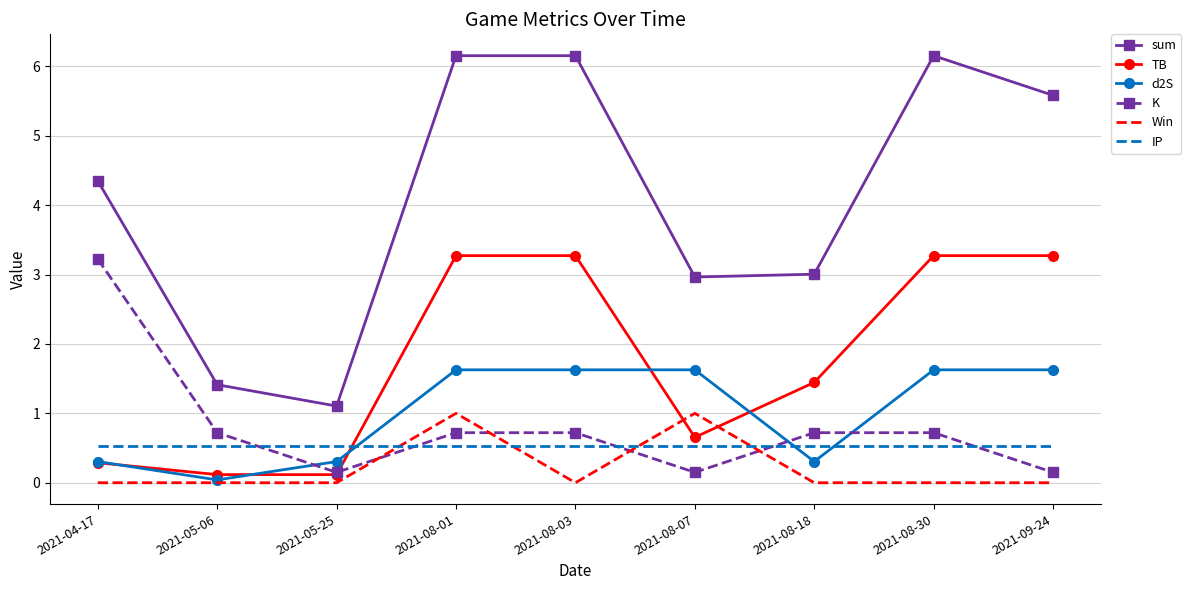

What is the difference between the highest and lowest values at 2021-08-18?

3.0